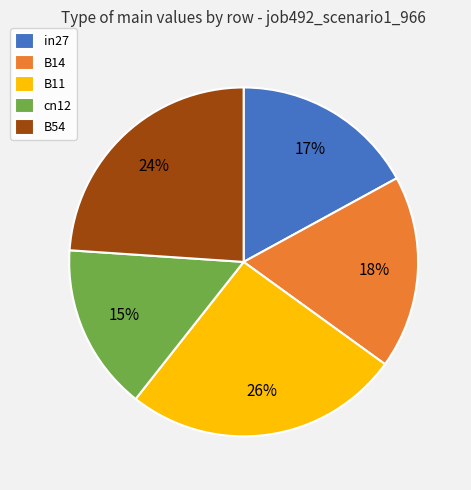

True or false: B54 accounts for 24% of the total.

True